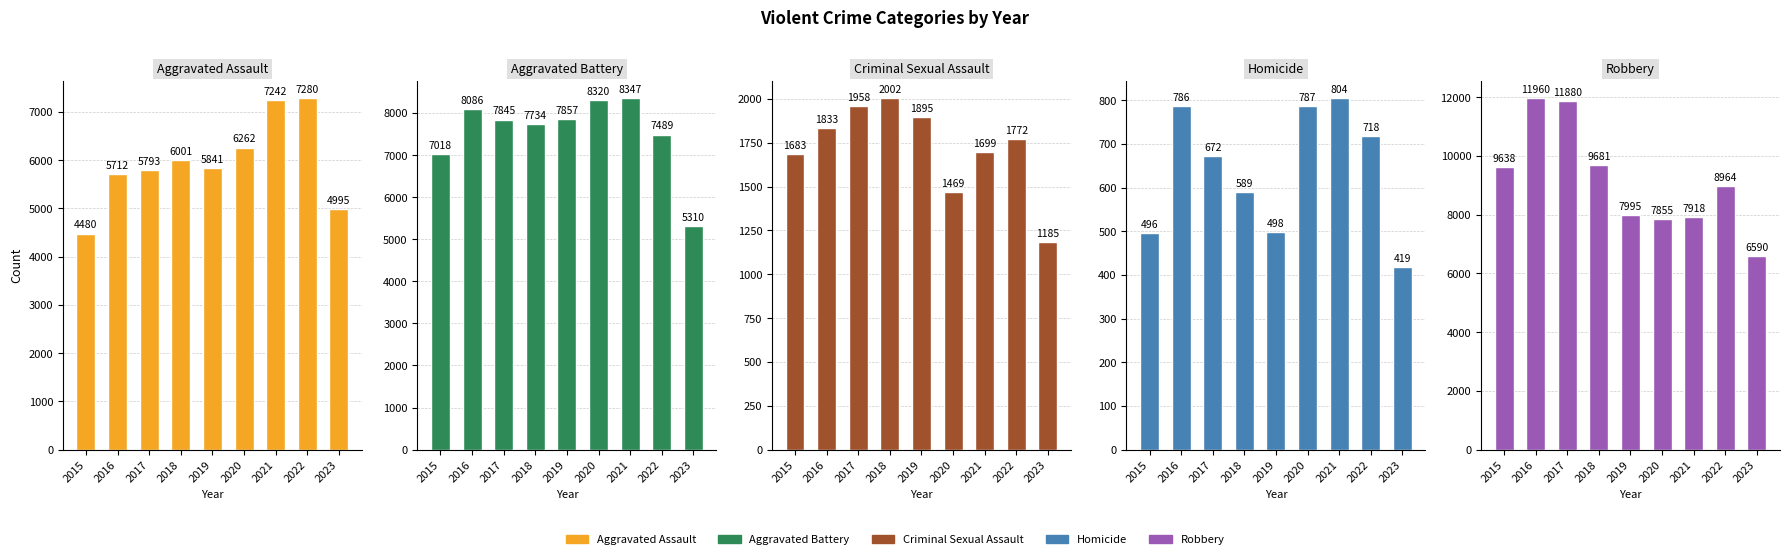

What are all the series names shown in the legend?

Aggravated Assault, Aggravated Battery, Criminal Sexual Assault, Homicide, Robbery